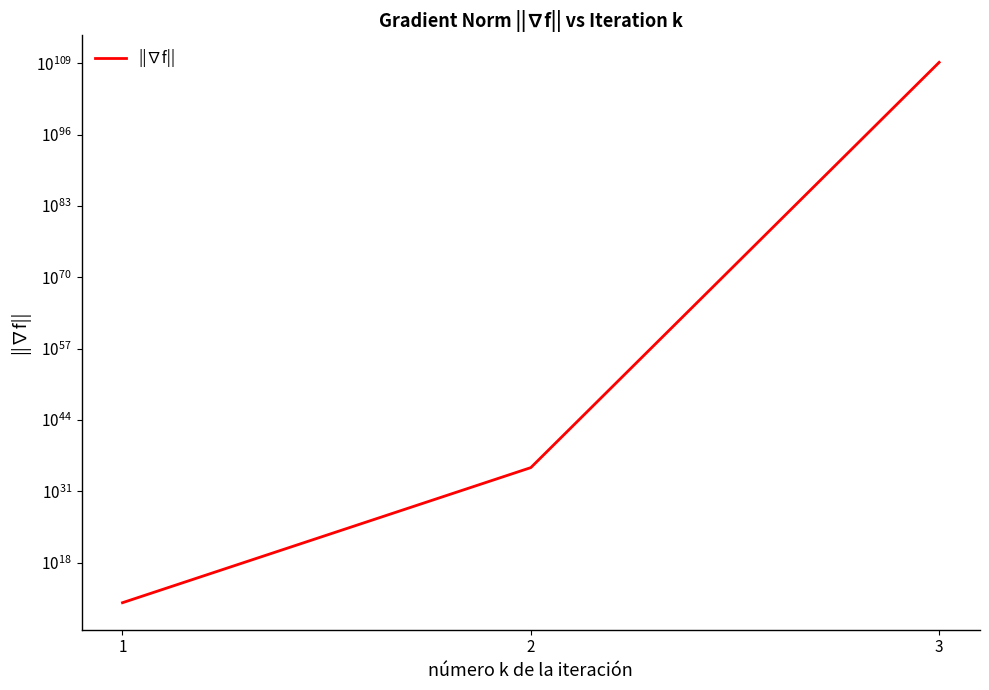

How many series are shown in this chart?

1